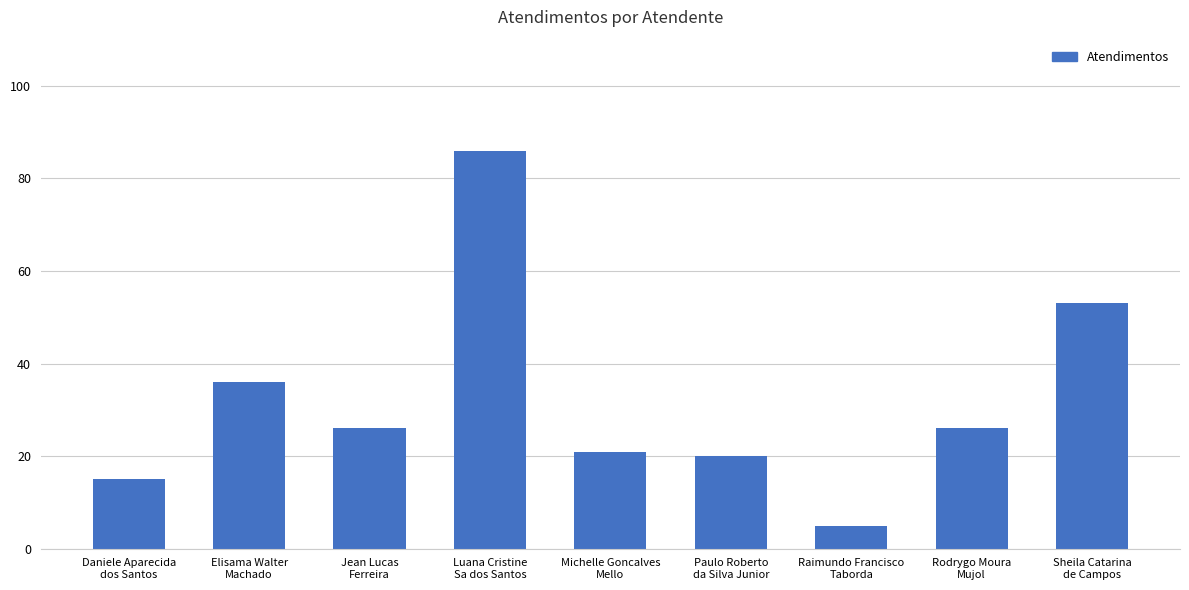

What is the change in value from Raimundo Francisco
Taborda to Sheila Catarina
de Campos?

+48